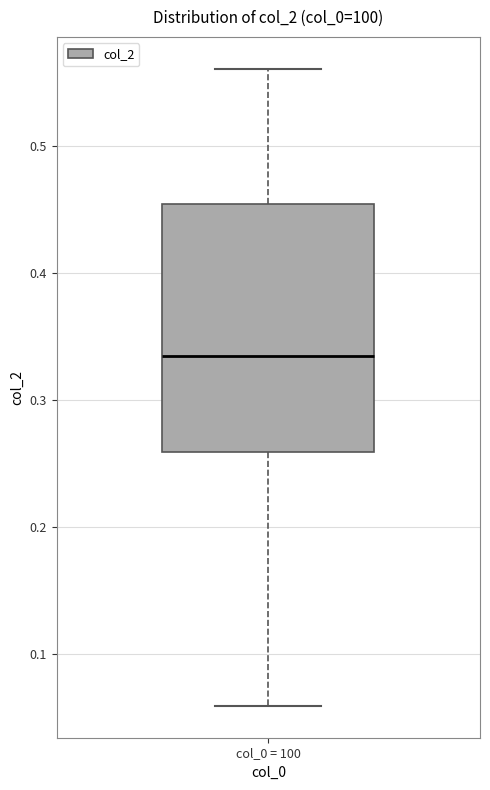

Where does the upper whisker of the box for col_0 = 100 end on the y-axis? The values are not printed on the chart, so give them approximately, as read against the axis.

0.56